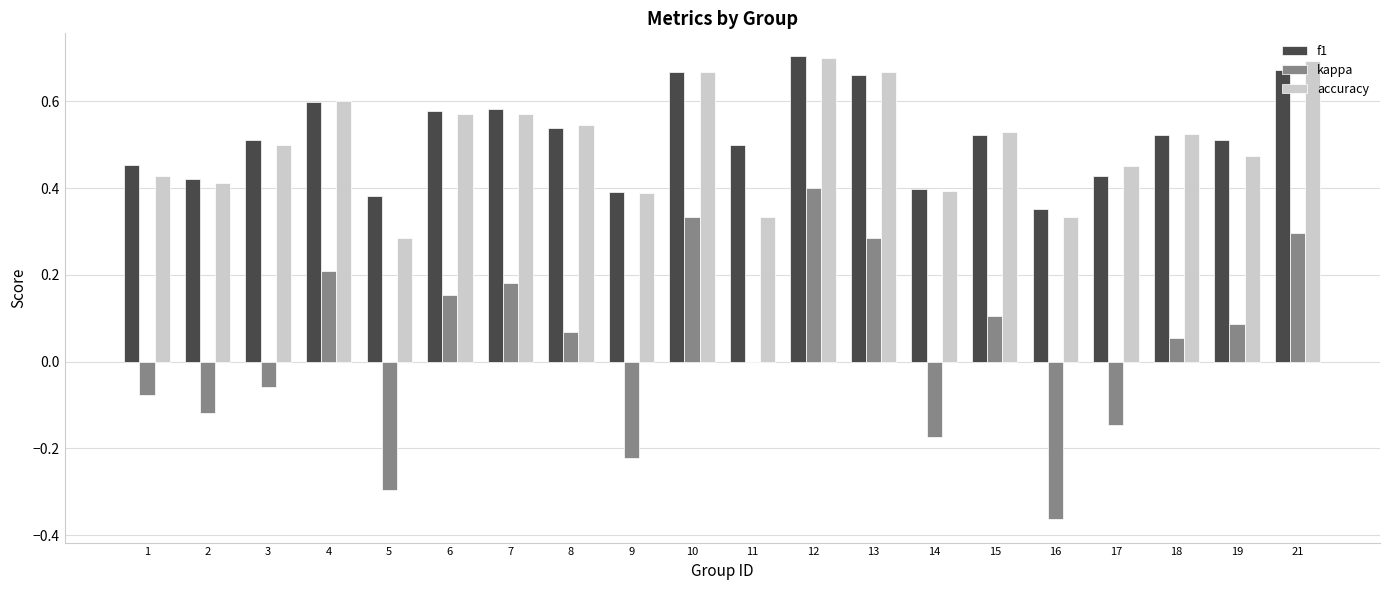

Which series has the largest range (max minus min)?

kappa